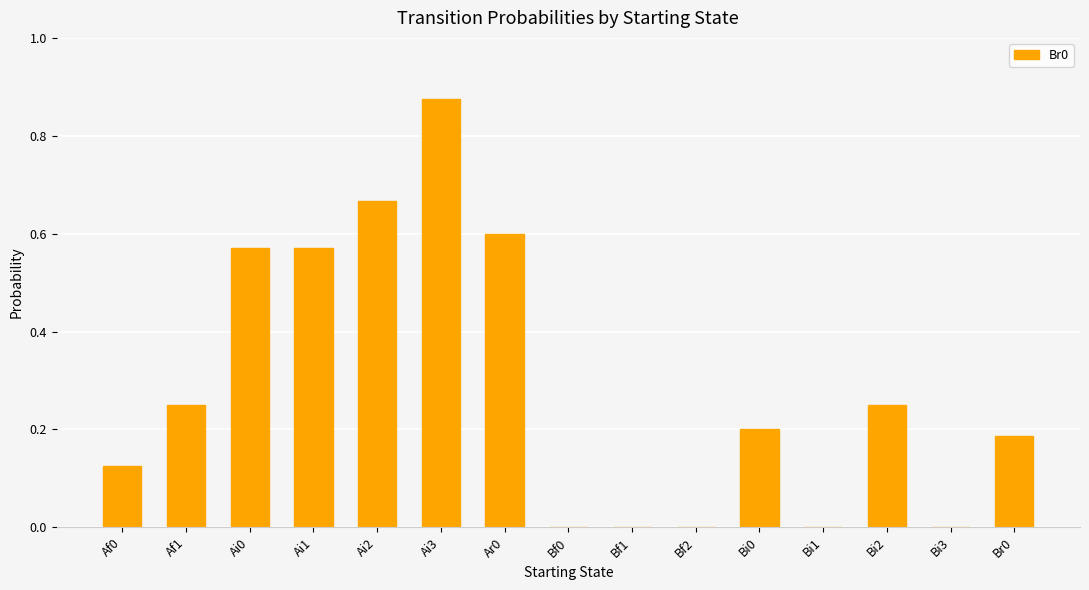

What is the sum of the values at Bi0 and Af1?

0.5